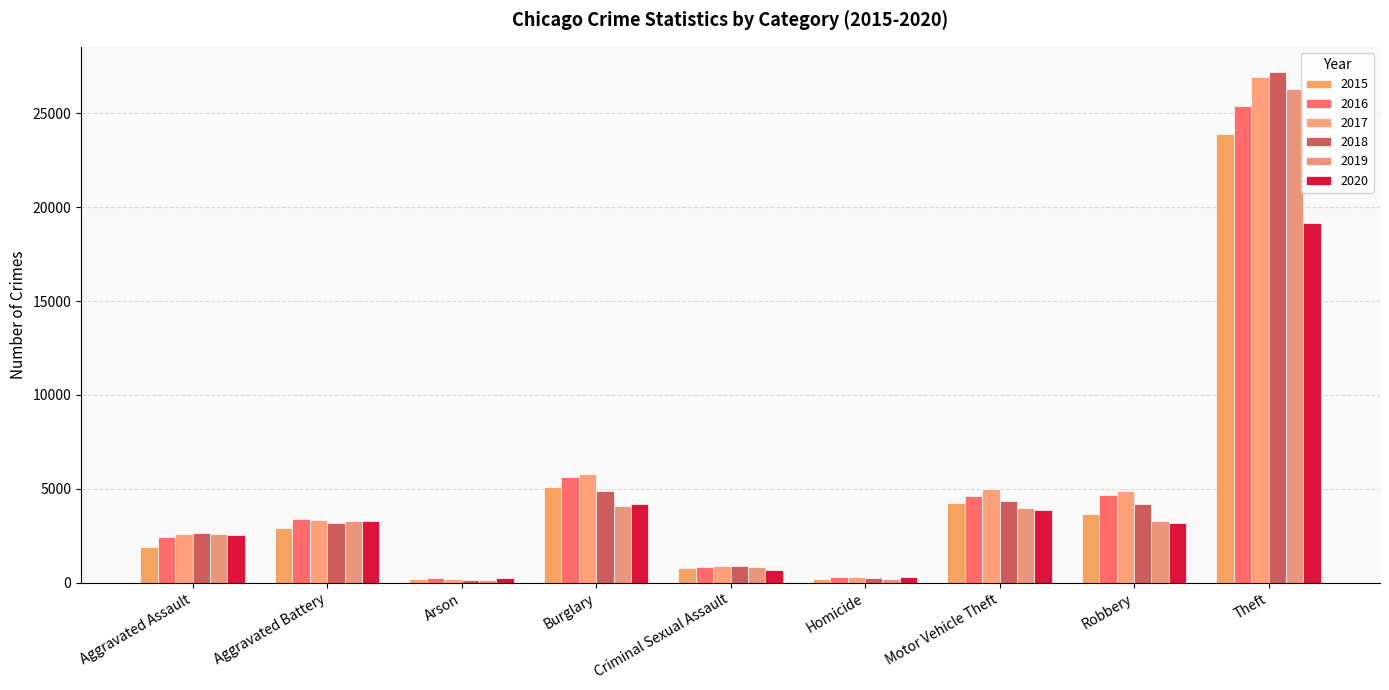

Is the value of 2016 at Robbery greater than the value of 2015 at Aggravated Assault?

Yes